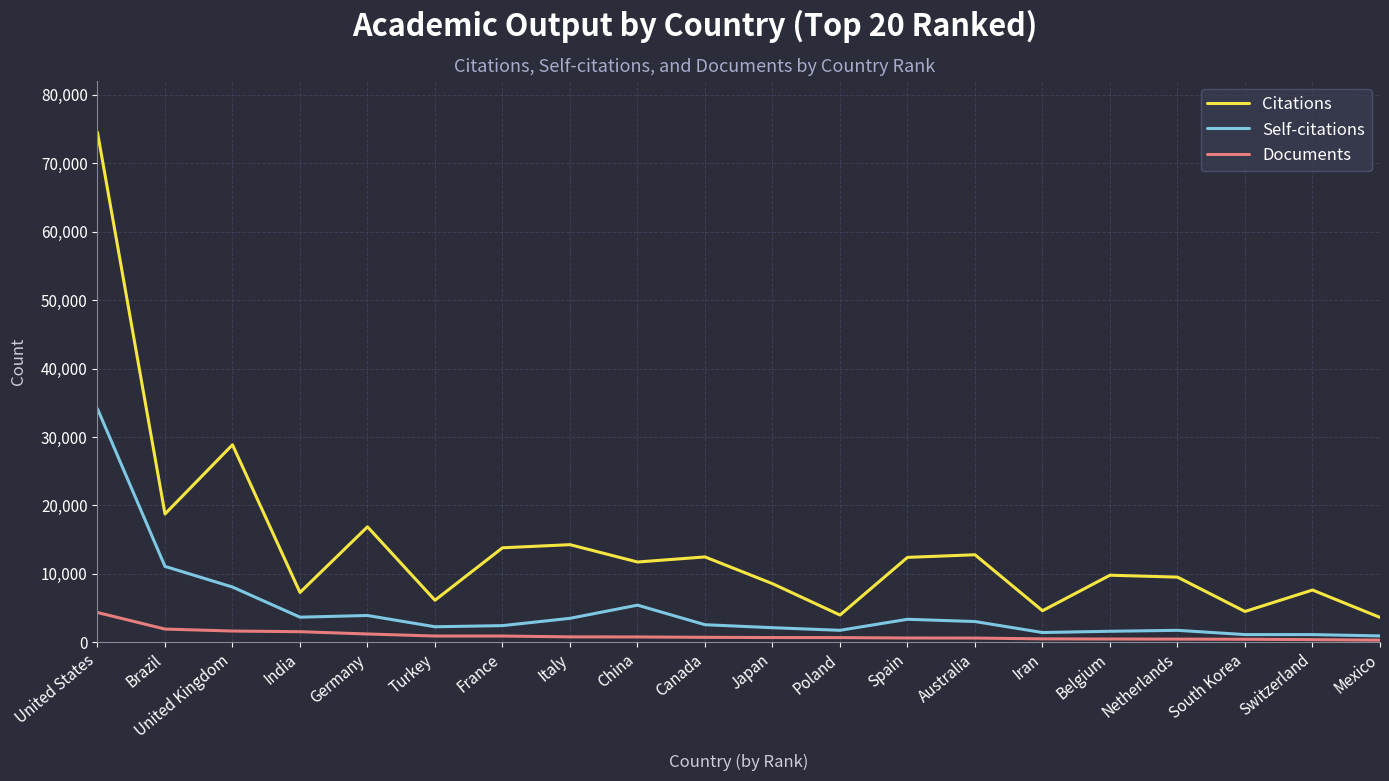

How many lines are shown in the chart?

3